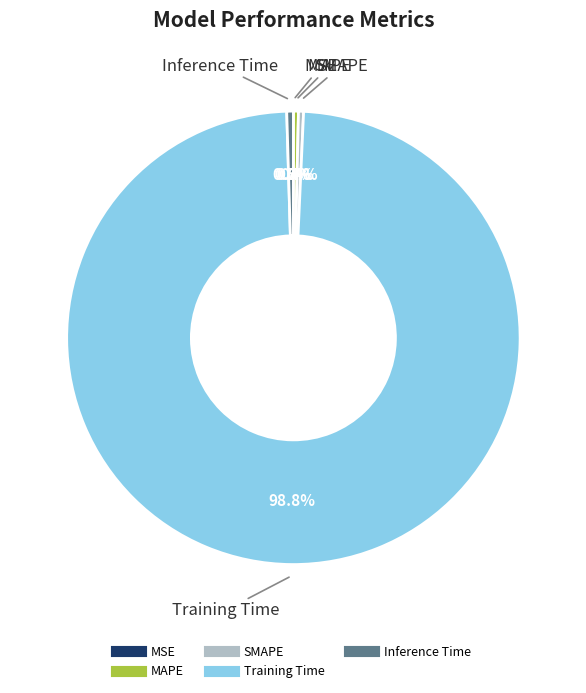

What is the largest slice in the pie chart?

Training Time